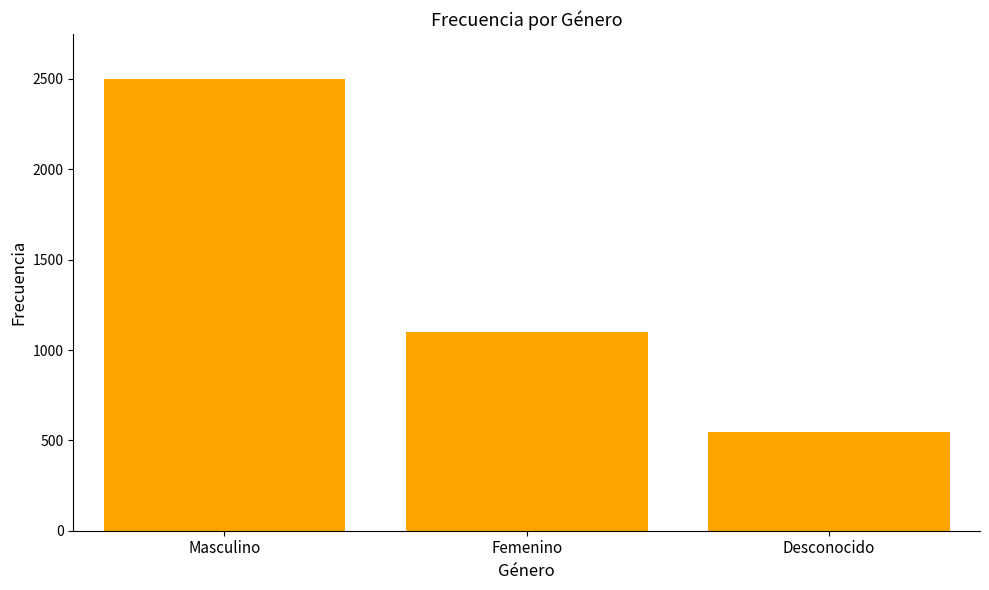

True or false: the data shows 2499 at Masculino.

True